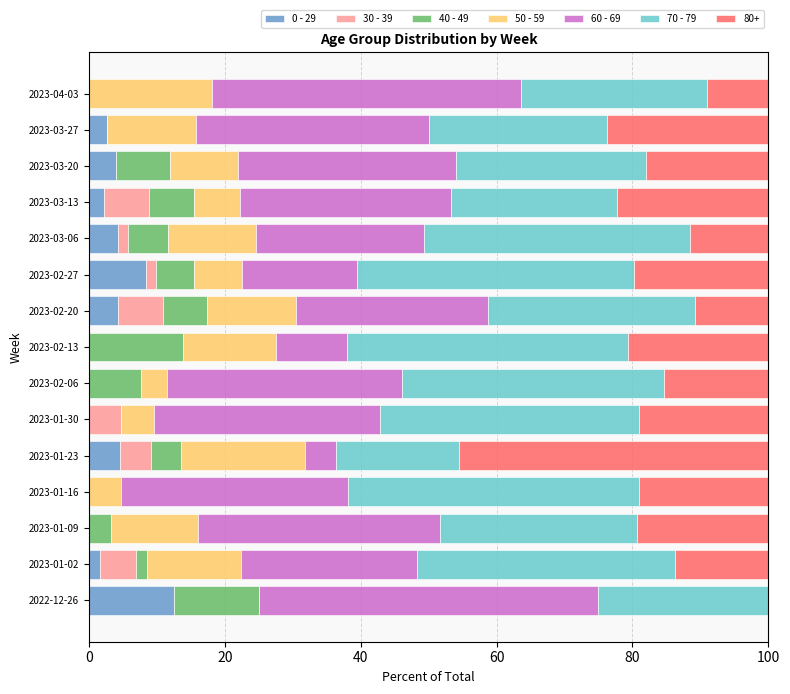

Which category has the highest value in the 0 - 29 series?

2022-12-26